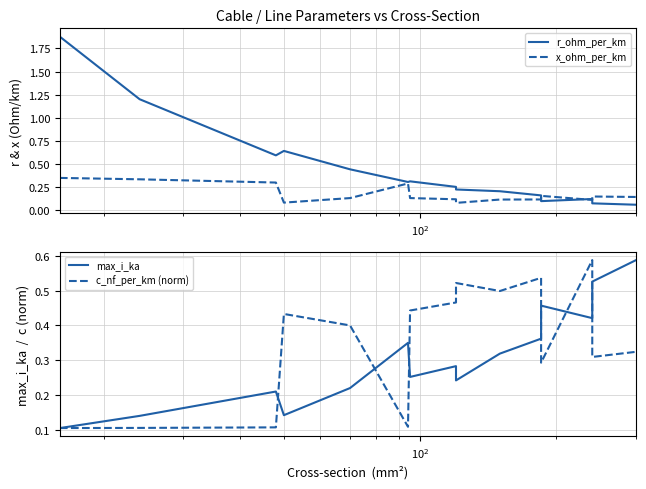

List the series in order of their overall mean, lowest first.

x_ohm_per_km, max_i_ka, c_nf_per_km (norm), r_ohm_per_km